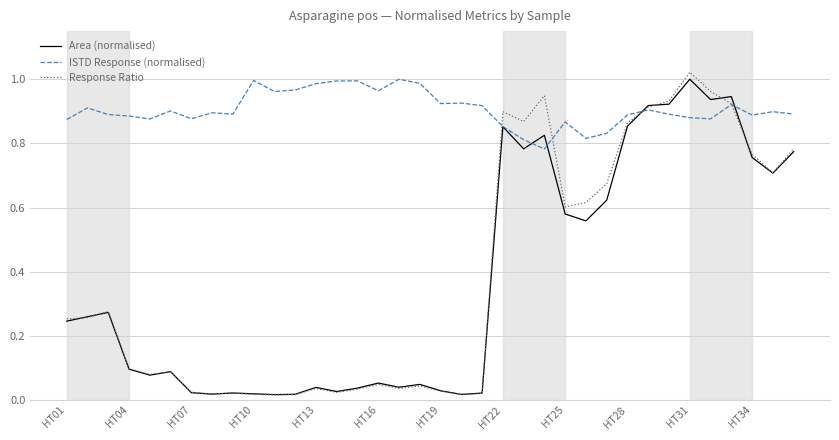

Which series has the largest total across all categories?

ISTD Response (normalised)